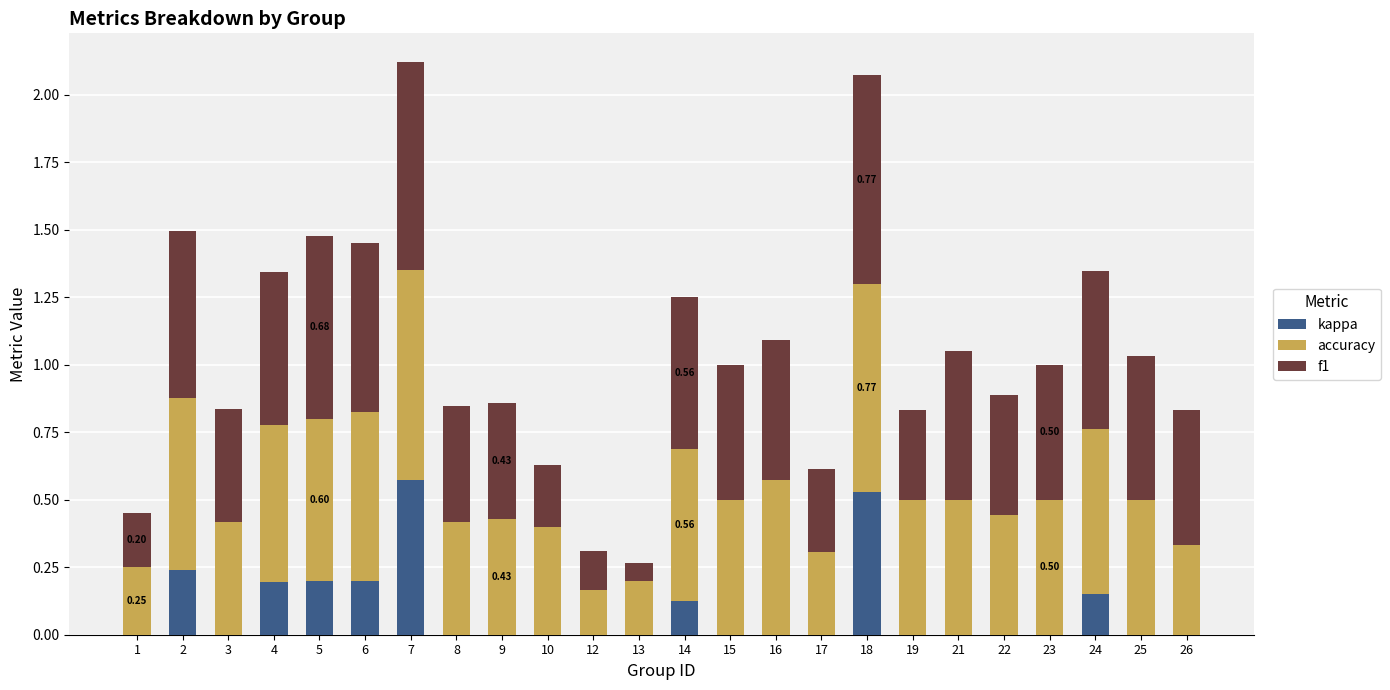

What is the total value across all series at 16?

1.1